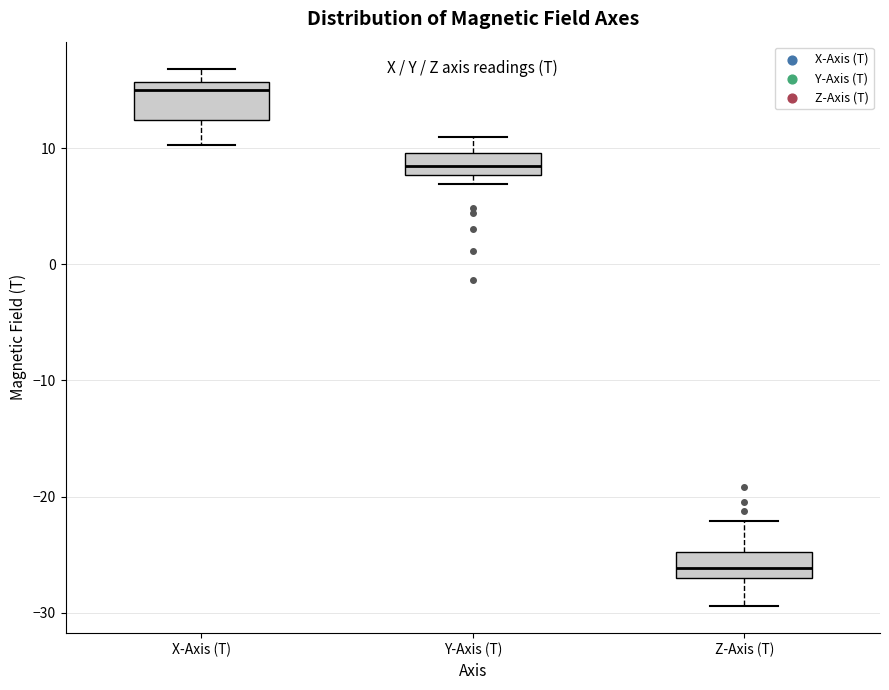

Reading left to right, transcribe this box plot: for each box, give where its median line is, the range the box spans, and where its two whiskers end, as read against the y-axis. The values are not printed on the chart, so give them approximately, as read against the axis.

X-Axis (T): median 15, box 12 to 16, whiskers 10 to 17
Y-Axis (T): median 8 (inside the box), box 8 to 10, whiskers 7 to 11
Z-Axis (T): median -26, box -27 to -25, whiskers -29 to -22